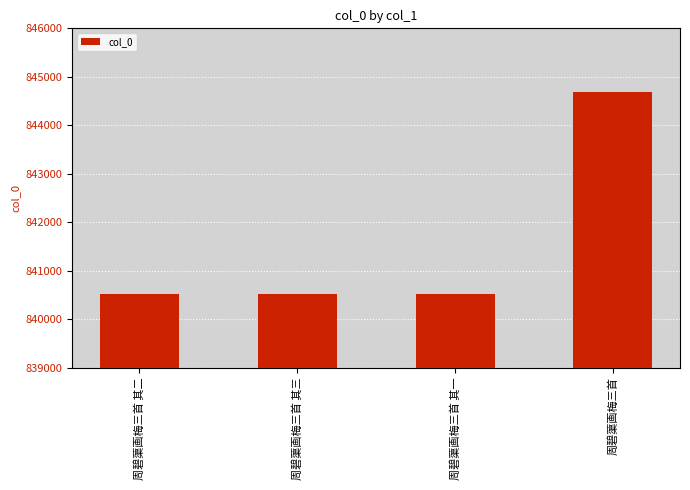

What is the difference between the second highest and second lowest values?

1